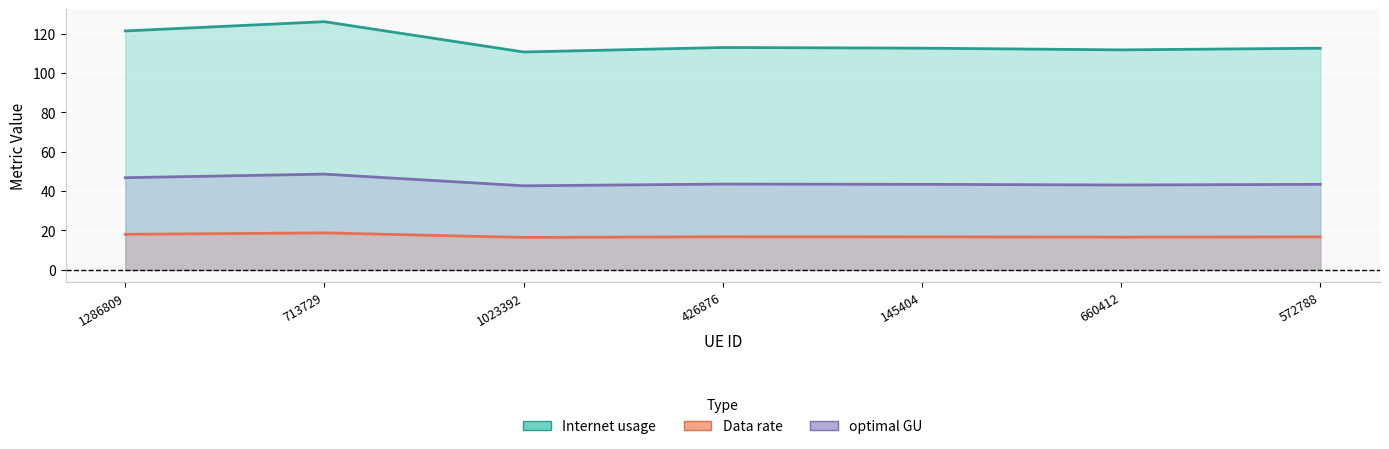

What is the lowest value of the optimal GU series?

42.7